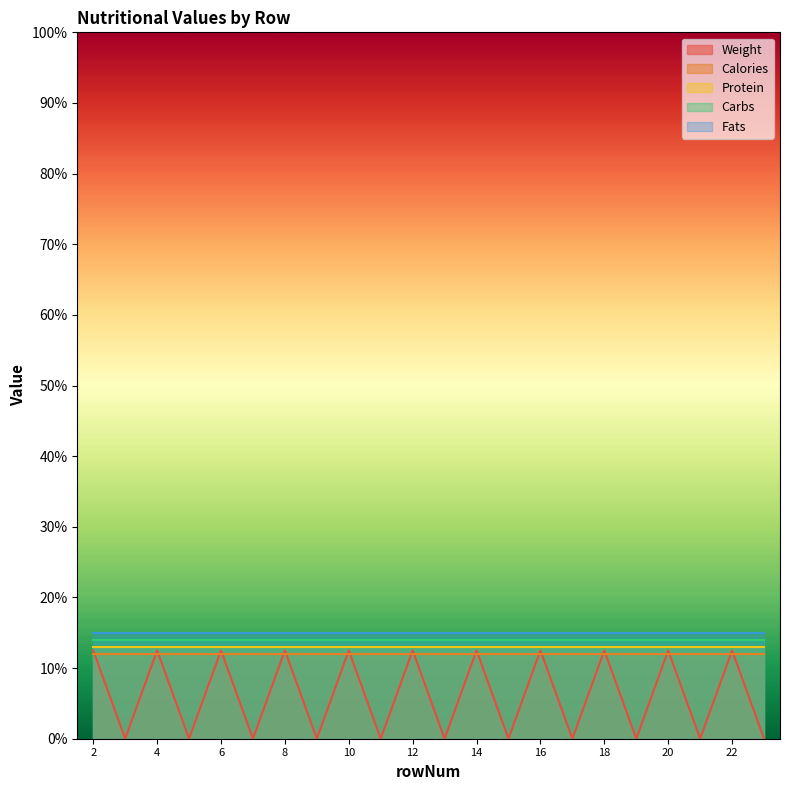

Which series has the largest range (max minus min)?

Weight